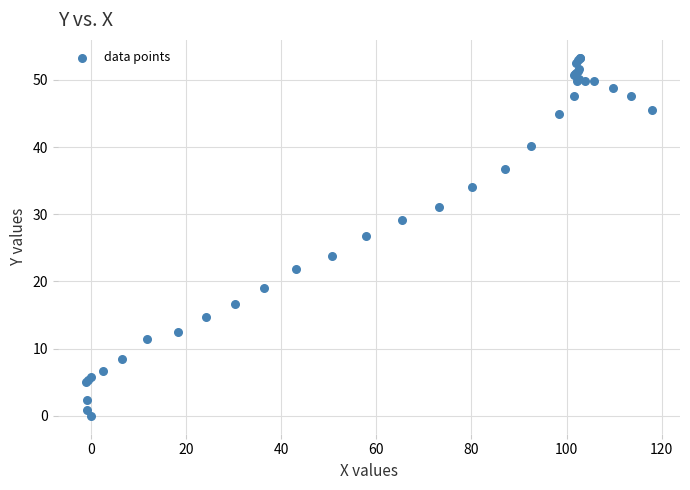

What Y value in the scatter plot is closest to 26?

26.8